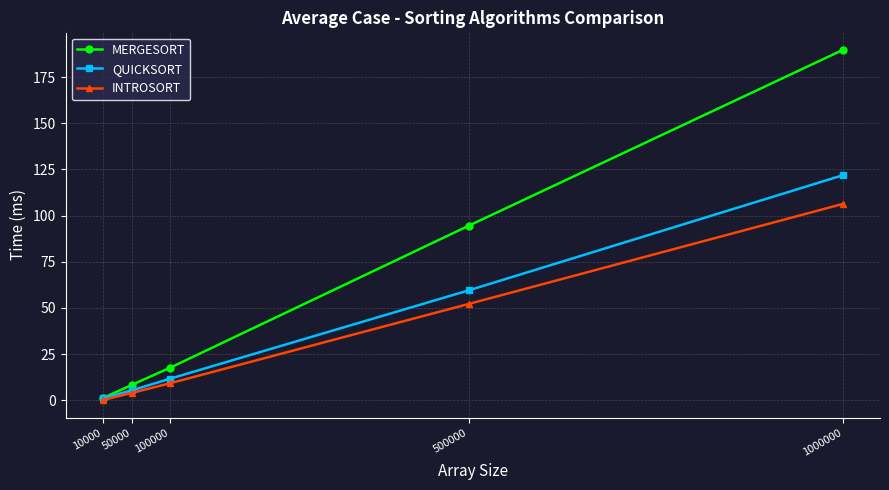

At which label is INTROSORT closest to 53?

500000